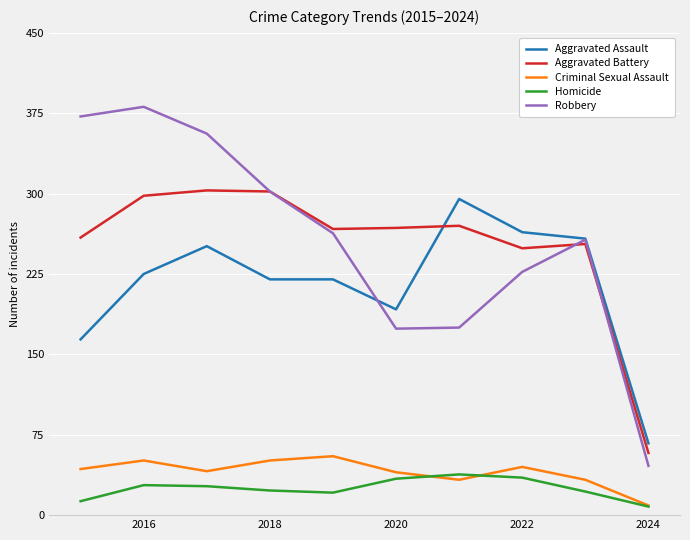

What is the average value of the Criminal Sexual Assault series?

40